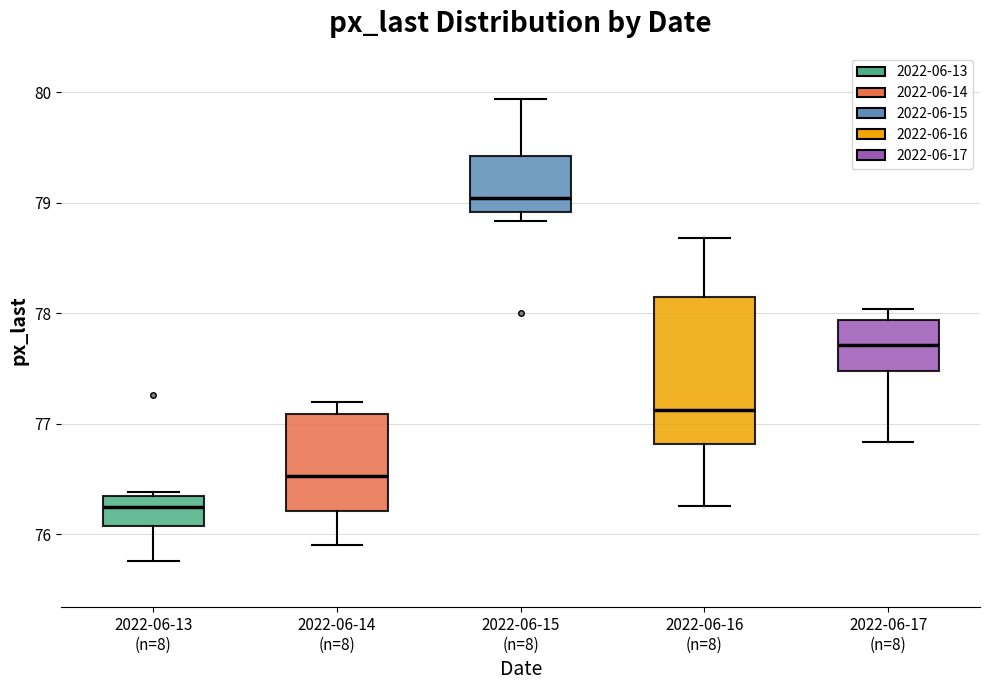

Reading left to right, transcribe this box plot: for each box, give where its median line is, the range the box spans, and where its two whiskers end, as read against the y-axis. The values are not printed on the chart, so give them approximately, as read against the axis.

2022-06-13 (n=8): median 76.3, box 76.1 to 76.4, whiskers 75.8 to 76.4 (just above the box's upper edge)
2022-06-14 (n=8): median 76.5, box 76.2 to 77.1, whiskers 75.9 to 77.2
2022-06-15 (n=8): median 79.0, box 78.9 to 79.4, whiskers 78.8 to 79.9
2022-06-16 (n=8): median 77.1, box 76.8 to 78.2, whiskers 76.3 to 78.7
2022-06-17 (n=8): median 77.7, box 77.5 to 77.9, whiskers 76.8 to 78.0